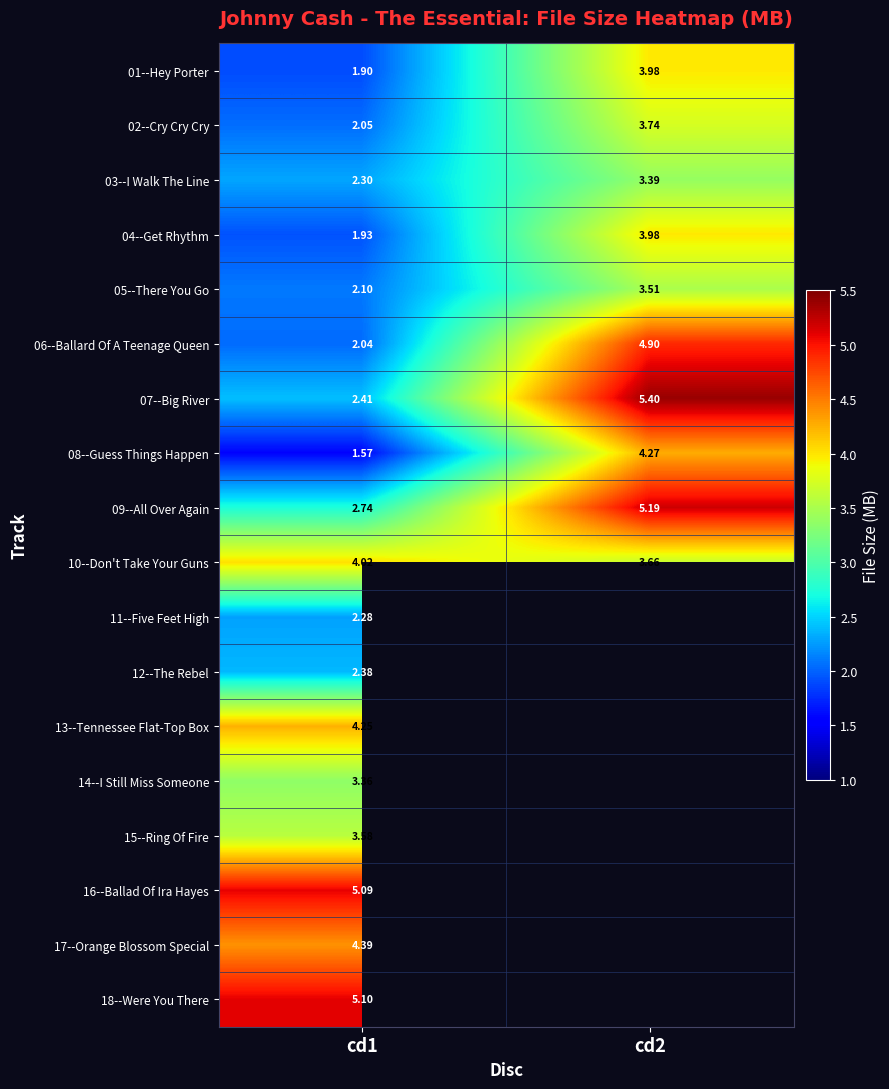

Between cd1 and cd2, which series saw the biggest shift?

07--Big River